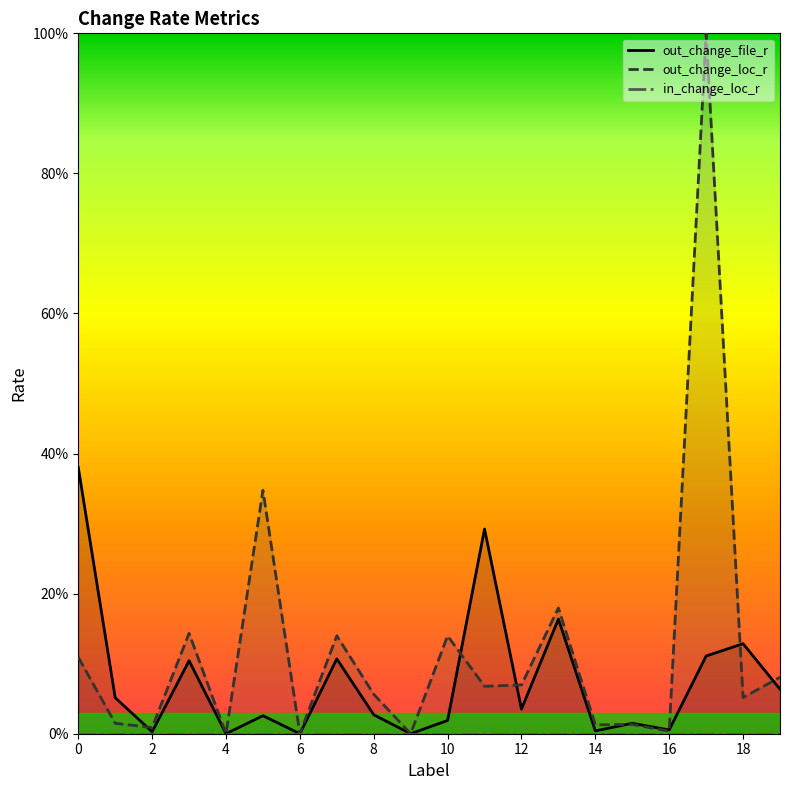

What is the difference between the highest and lowest values at 16?

0.1